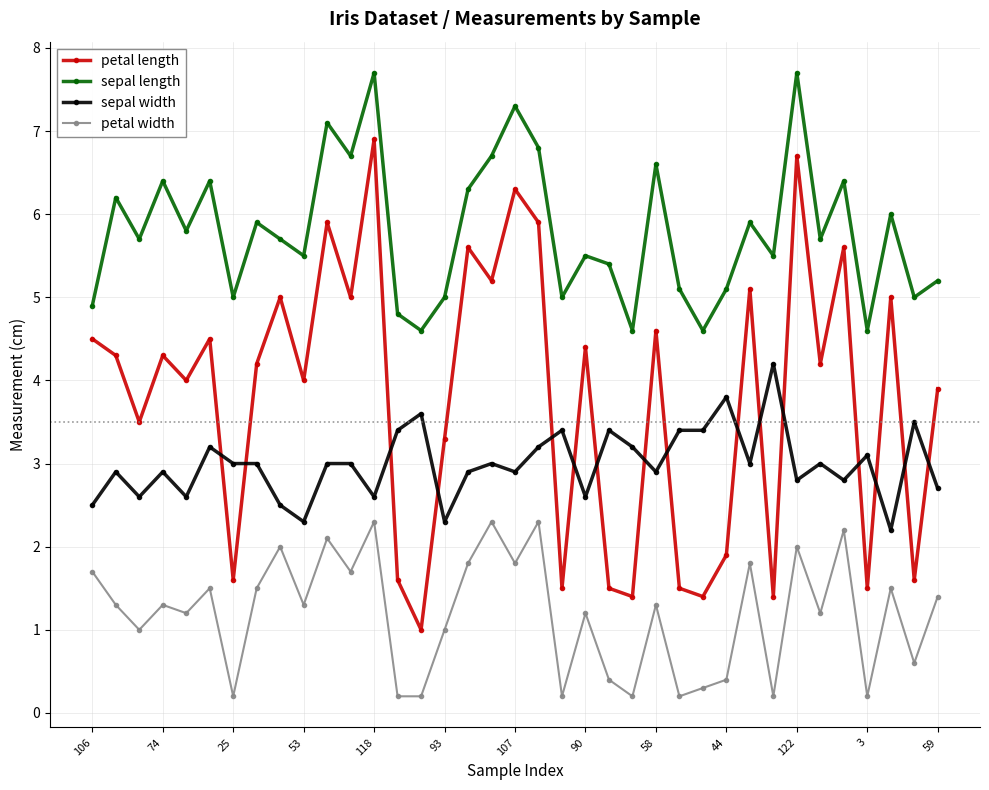

Is this an area chart (filled region under the line)?

No